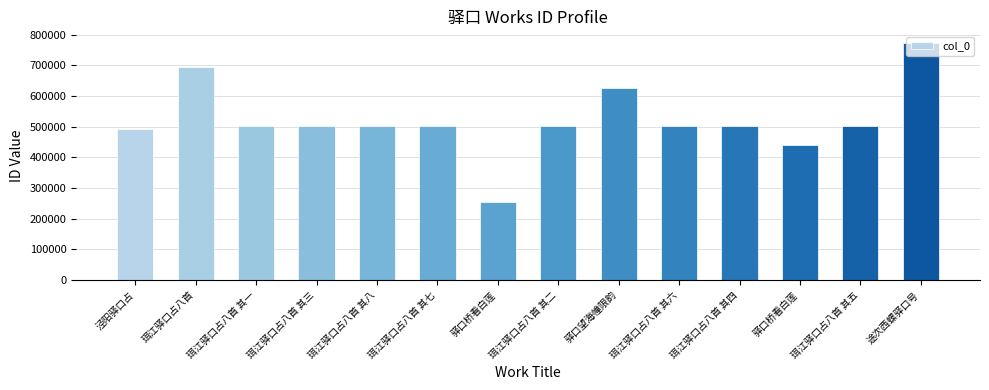

What is the change in value from 珥江驿口占八首 其七 to 珥江驿口占八首 其六?

-1